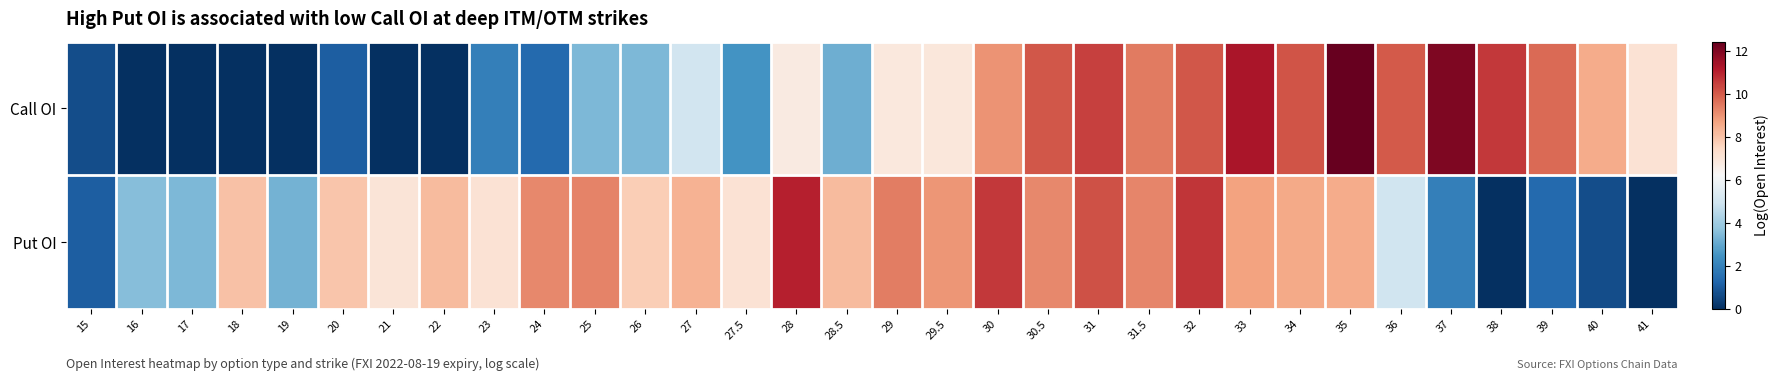

Which series has the largest total across all categories?

Put OI